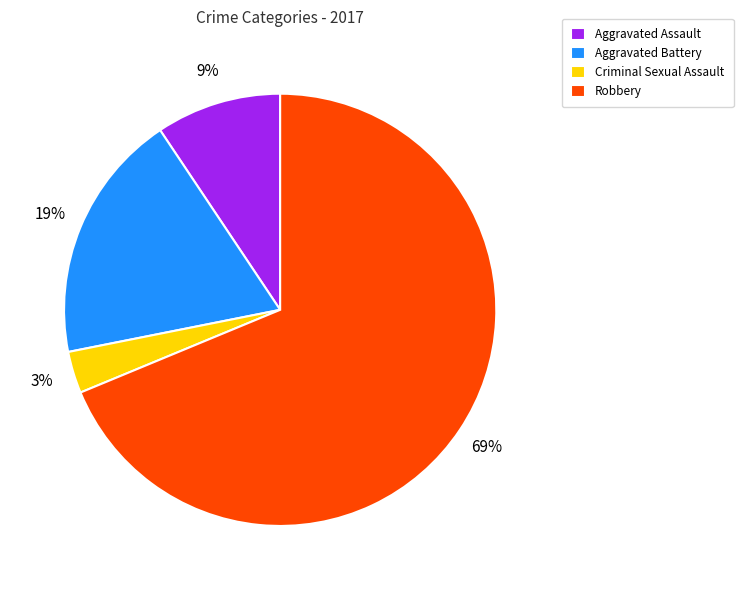

Combined, do Criminal Sexual Assault and Aggravated Assault account for over 50%?

No